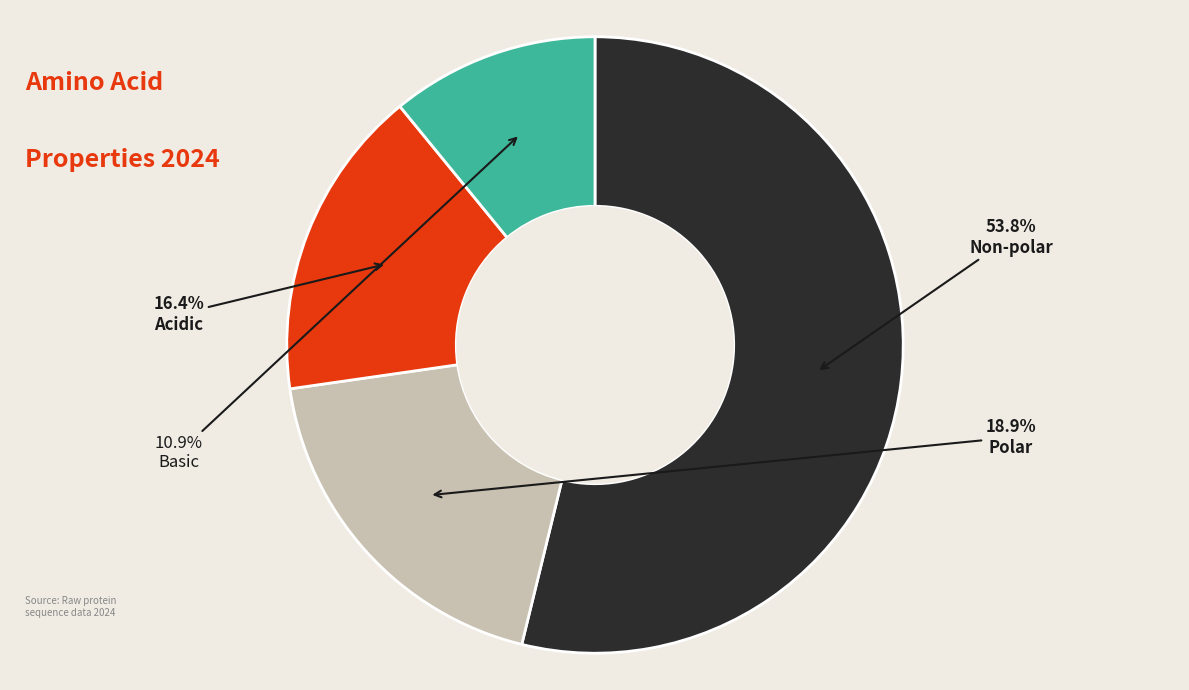

Which category accounts for the majority?

Non-polar